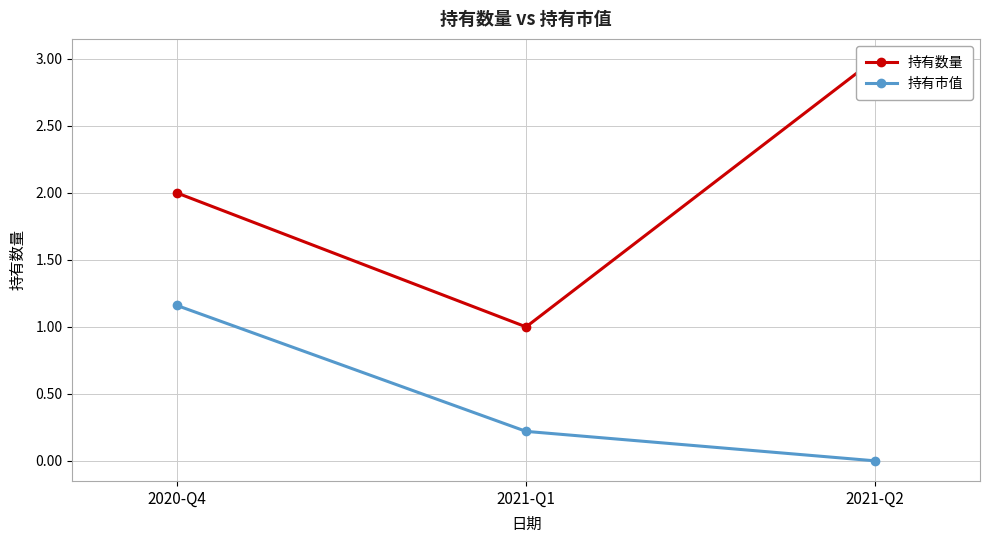

The 持有市值 series shows 0.0 at 2021-Q2. True or false?

True